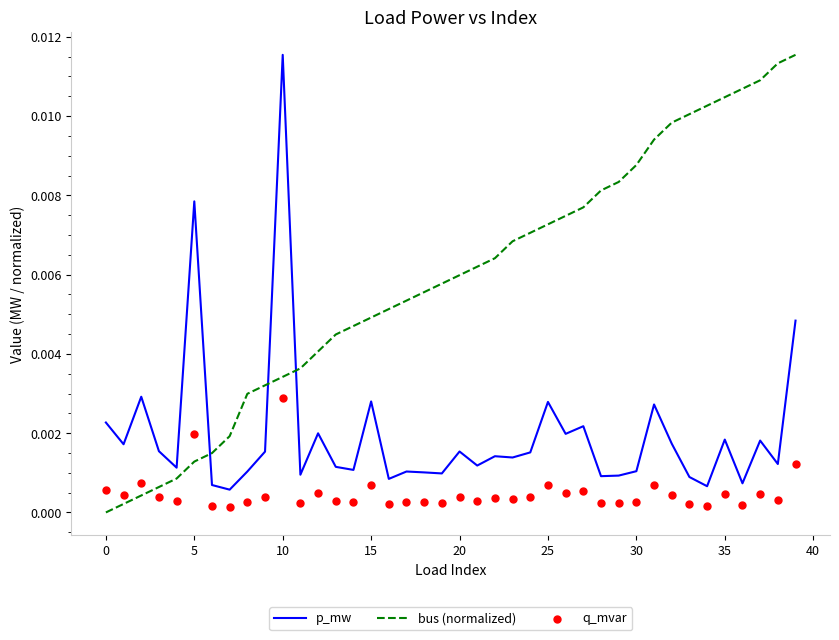

Which series has the largest total across all categories?

bus (normalized)